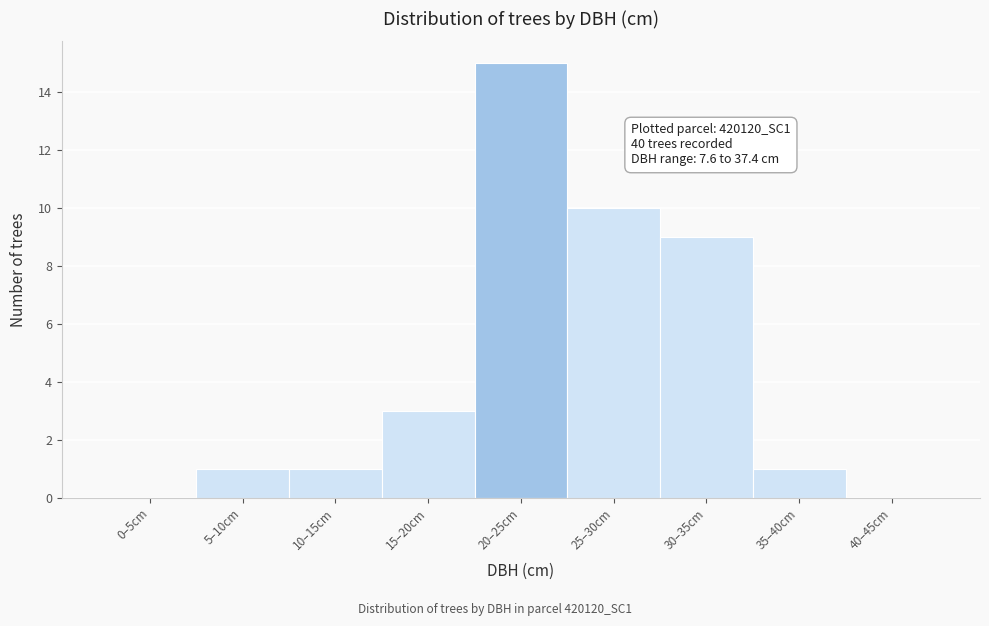

Reading left to right, transcribe all the data shown in this chart.

0–5cm=0	5–10cm=1	10–15cm=1	15–20cm=3	20–25cm=15	25–30cm=10	30–35cm=9	35–40cm=1	40–45cm=0